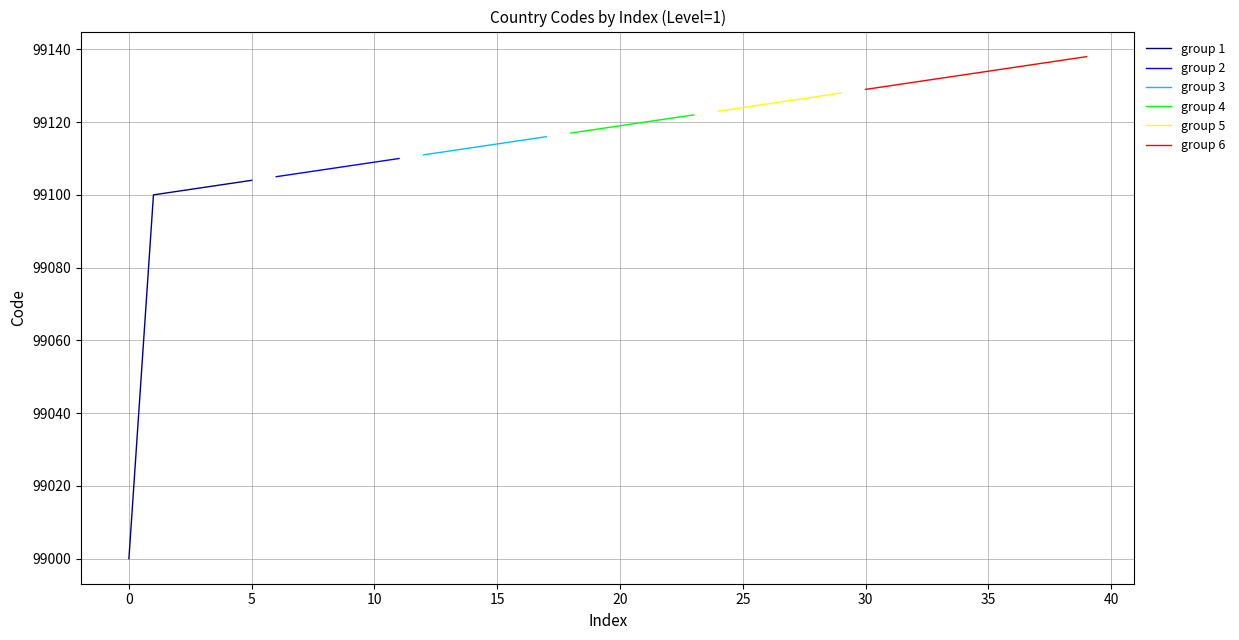

At which label is the value closest to 99069?

1